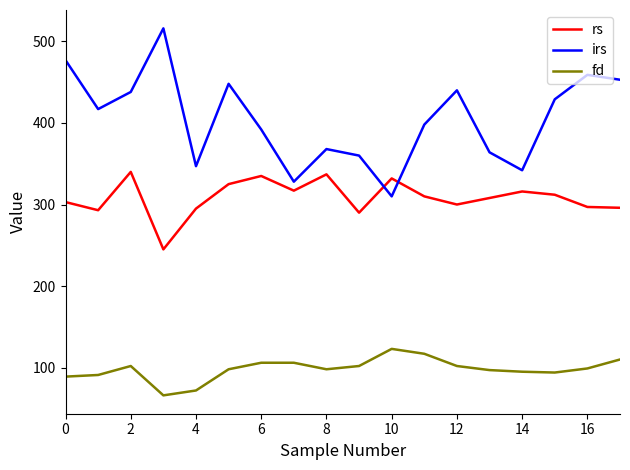

True or false: irs and rs intersect in this chart.

True